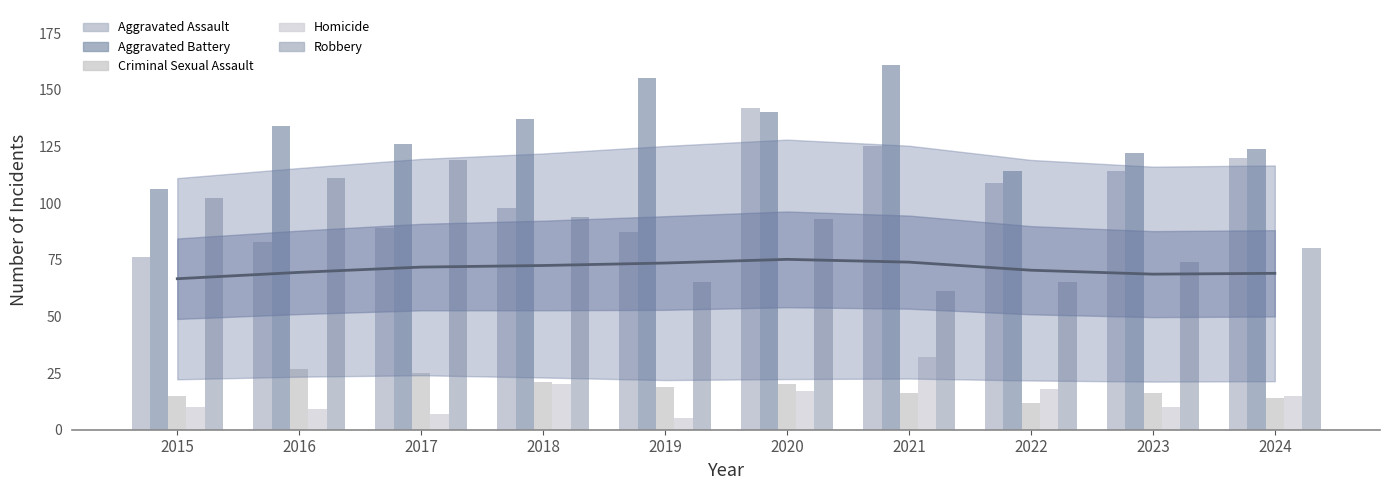

What is the sum of the Criminal Sexual Assault values at 2016 and 2021?

43